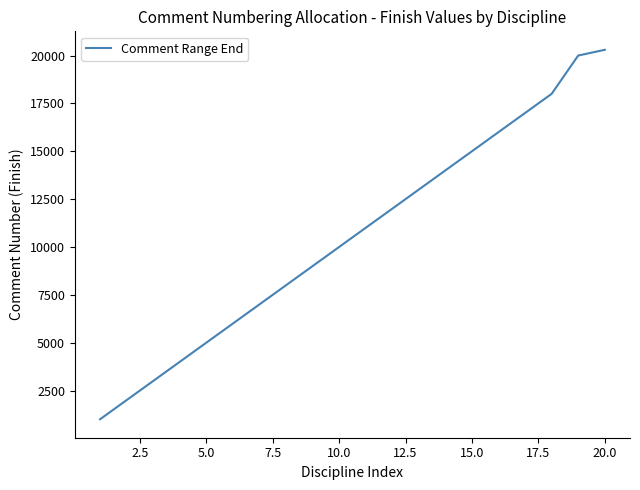

What is the maximum value shown in the chart?

20300